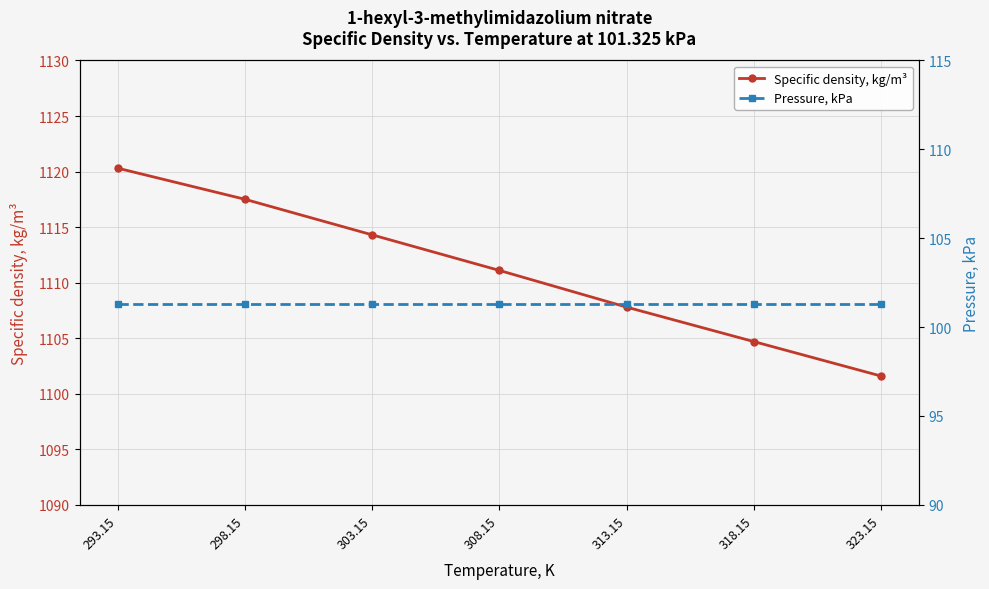

Which series has the largest range (max minus min)?

Specific density, kg/m³